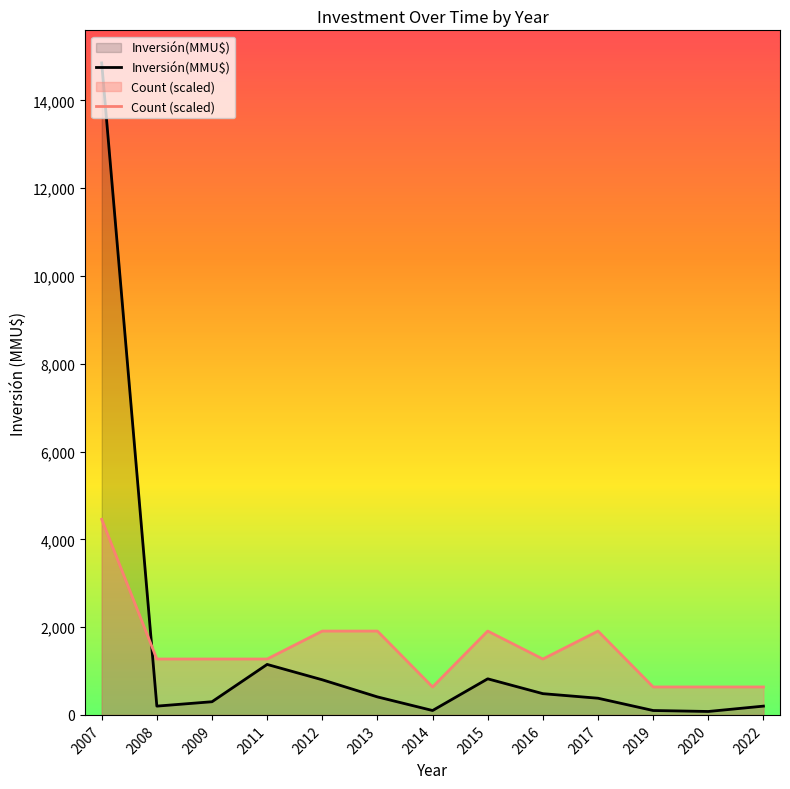

Reading left to right, what are all the values shown in this chart?

Inversión(MMU$): 2007=14854.0	2008=200.0	2009=300.0	2011=1150.0	2012=800.0	2013=410.0	2014=100.0	2015=822.0	2016=484.0	2017=380.0	2019=100.0	2020=78.0	2022=200.0
Count (scaled): 2007=4456.2	2008=1273.2	2009=1273.2	2011=1273.2	2012=1909.8	2013=1909.8	2014=636.6	2015=1909.8	2016=1273.2	2017=1909.8	2019=636.6	2020=636.6	2022=636.6